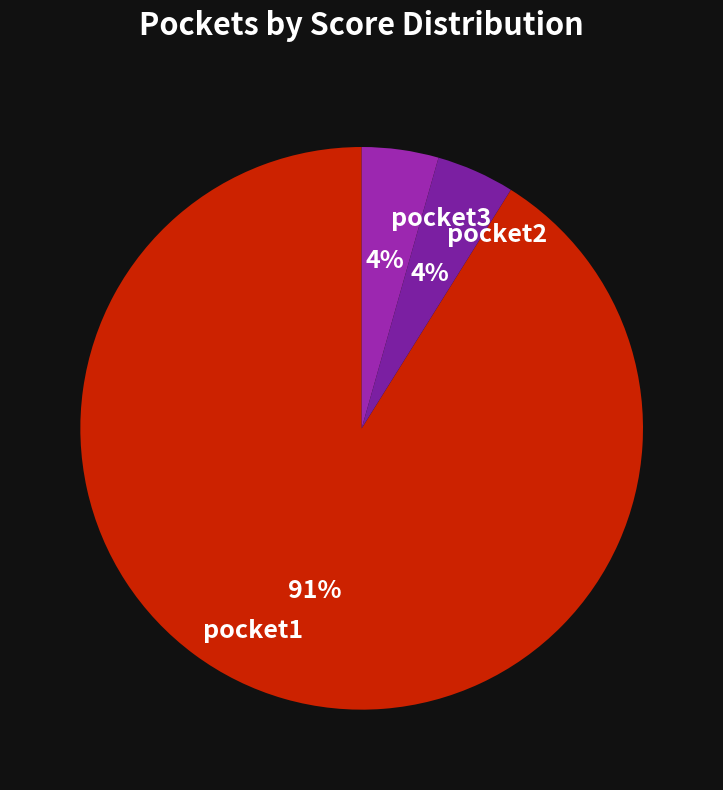

How many segments does this pie chart have?

3